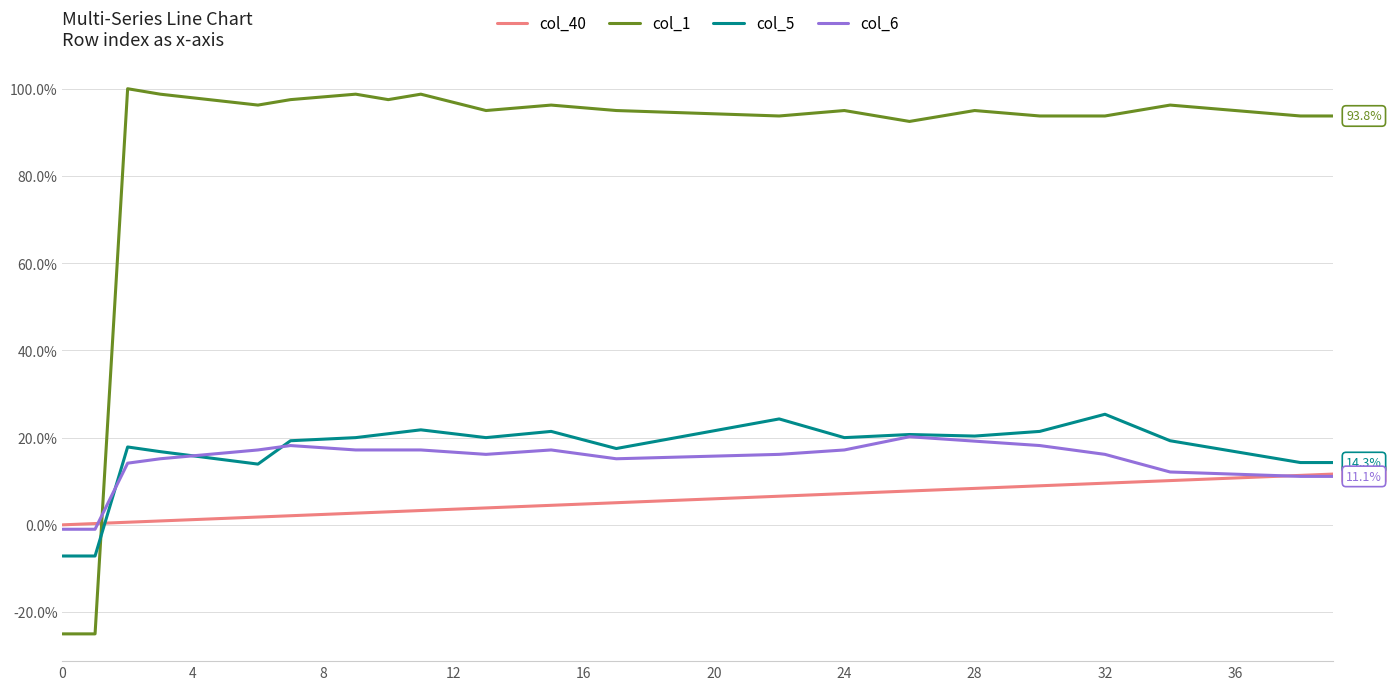

How many intersections are there between col_40 and col_5?

1